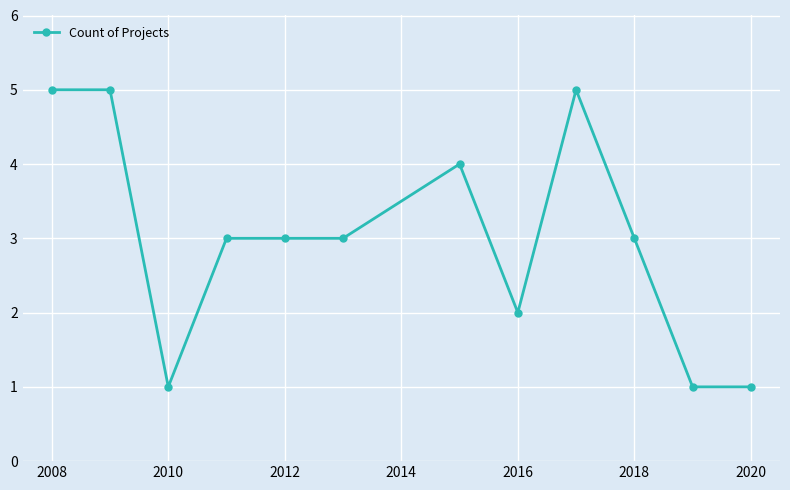

What is the value of the 6th point from the left?

3